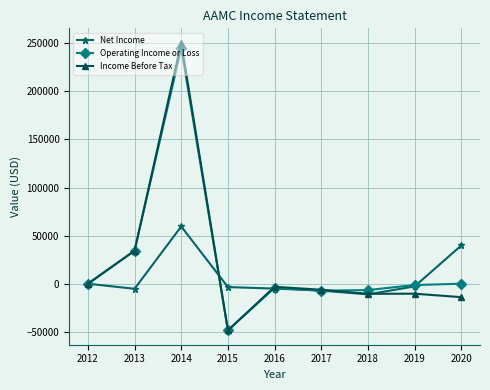

At which category is the sum across all series the highest?

2014